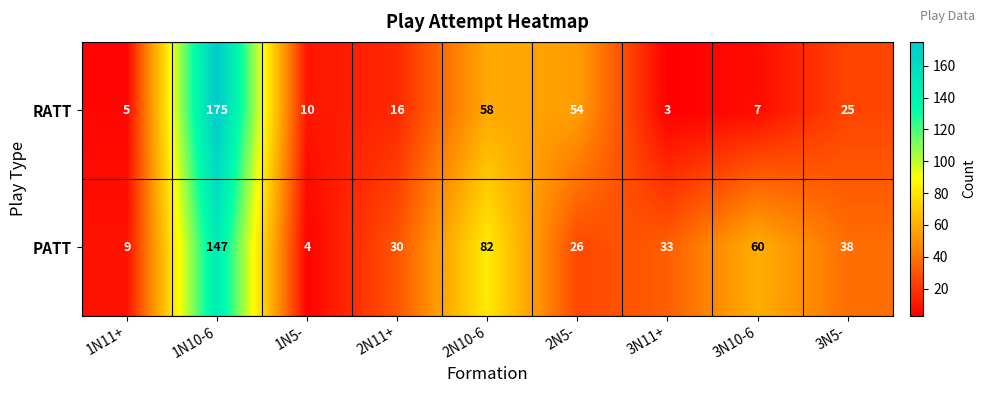

Reading left to right, extract all data points from this chart.

RATT: 1N11+=5	1N10-6=175	1N5-=10	2N11+=16	2N10-6=58	2N5-=54	3N11+=3	3N10-6=7	3N5-=25
PATT: 1N11+=9	1N10-6=147	1N5-=4	2N11+=30	2N10-6=82	2N5-=26	3N11+=33	3N10-6=60	3N5-=38